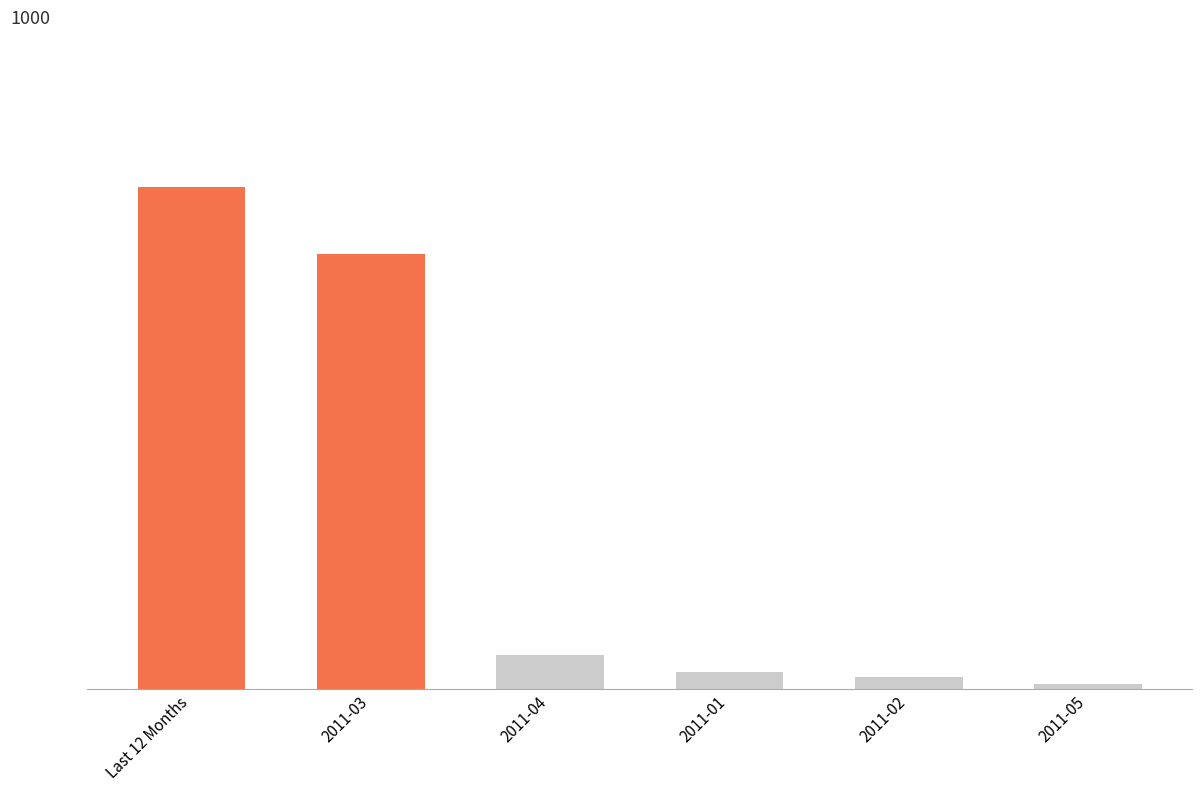

Which label corresponds to the smallest value in the chart?

2011-05